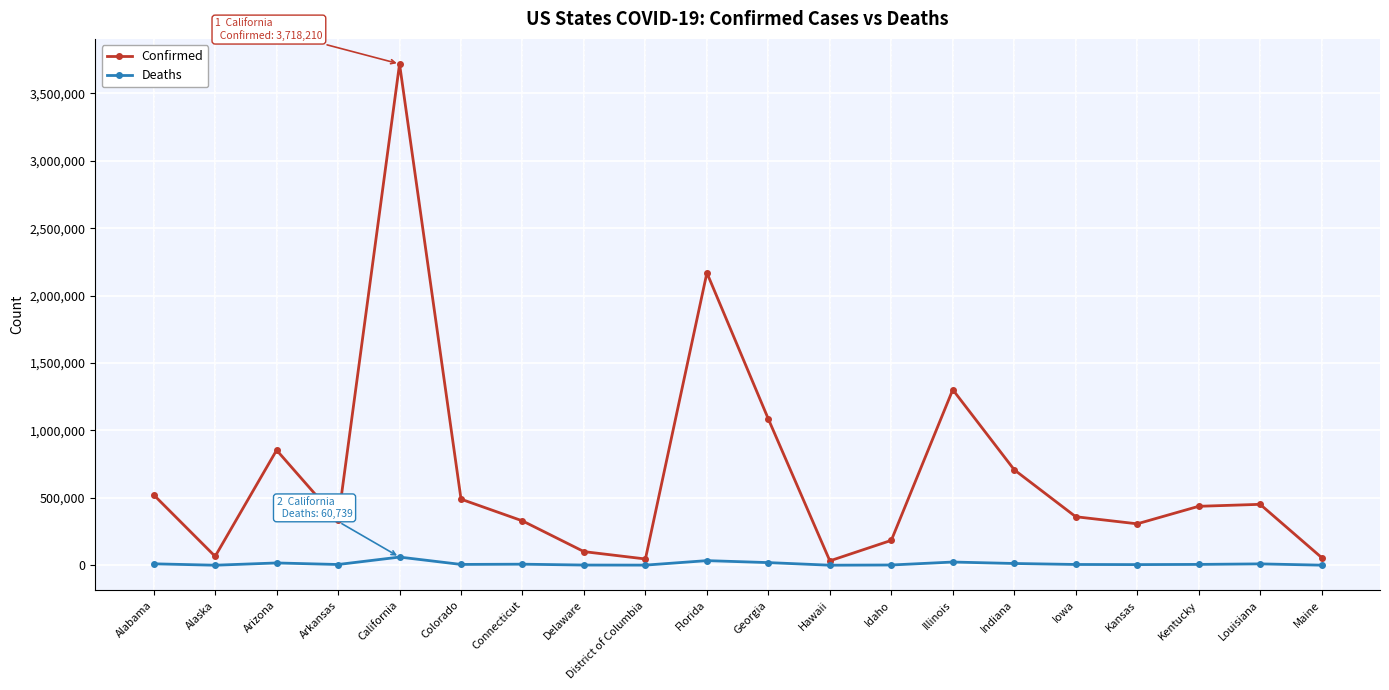

What is the difference between the highest and lowest values at Louisiana?

441673